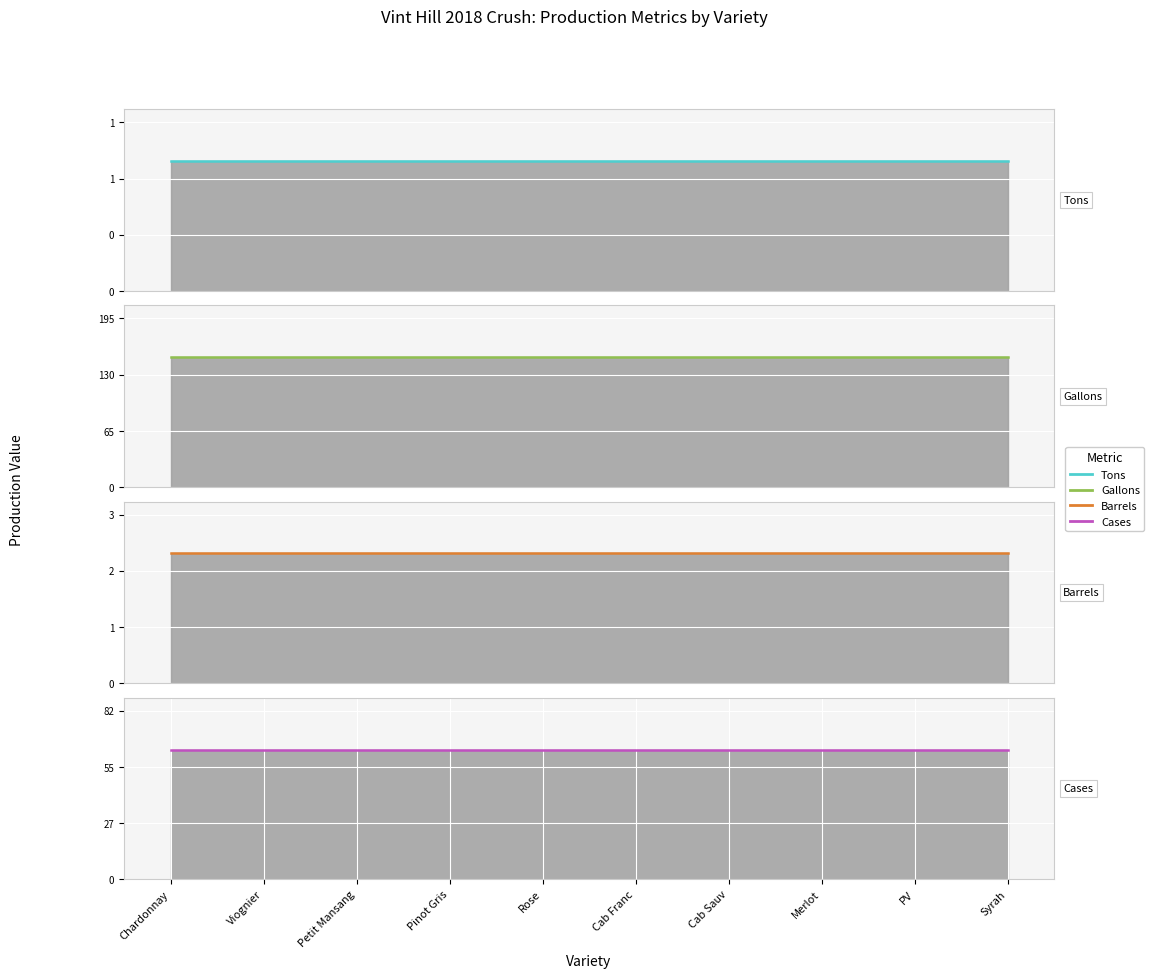

Reading left to right, list all the values displayed in this chart.

Tons: Chardonnay=1.0	Viognier=1.0	Petit Mansang=1.0	Pinot Gris=1.0	Rose=1.0	Cab Franc=1.0	Cab Sauv=1.0	Merlot=1.0	PV=1.0	Syrah=1.0
Gallons: Chardonnay=150.0	Viognier=150.0	Petit Mansang=150.0	Pinot Gris=150.0	Rose=150.0	Cab Franc=150.0	Cab Sauv=150.0	Merlot=150.0	PV=150.0	Syrah=150.0
Barrels: Chardonnay=2.5	Viognier=2.5	Petit Mansang=2.5	Pinot Gris=2.5	Rose=2.5	Cab Franc=2.5	Cab Sauv=2.5	Merlot=2.5	PV=2.5	Syrah=2.5
Cases: Chardonnay=63.0	Viognier=63.0	Petit Mansang=63.0	Pinot Gris=63.0	Rose=63.0	Cab Franc=63.0	Cab Sauv=63.0	Merlot=63.0	PV=63.0	Syrah=63.0